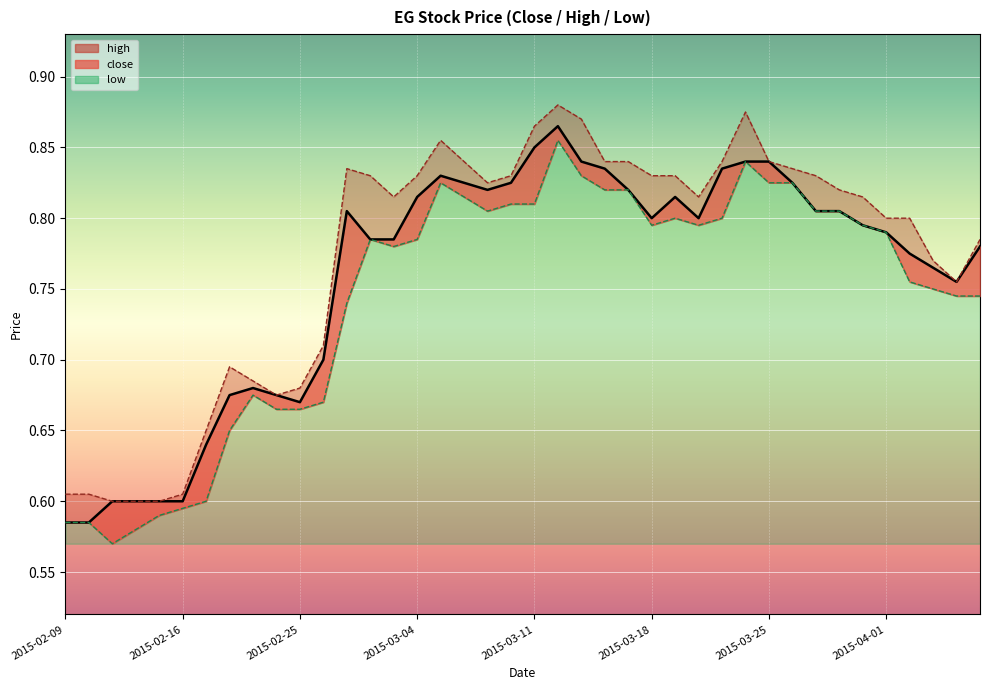

Which series has the largest range (max minus min)?

low